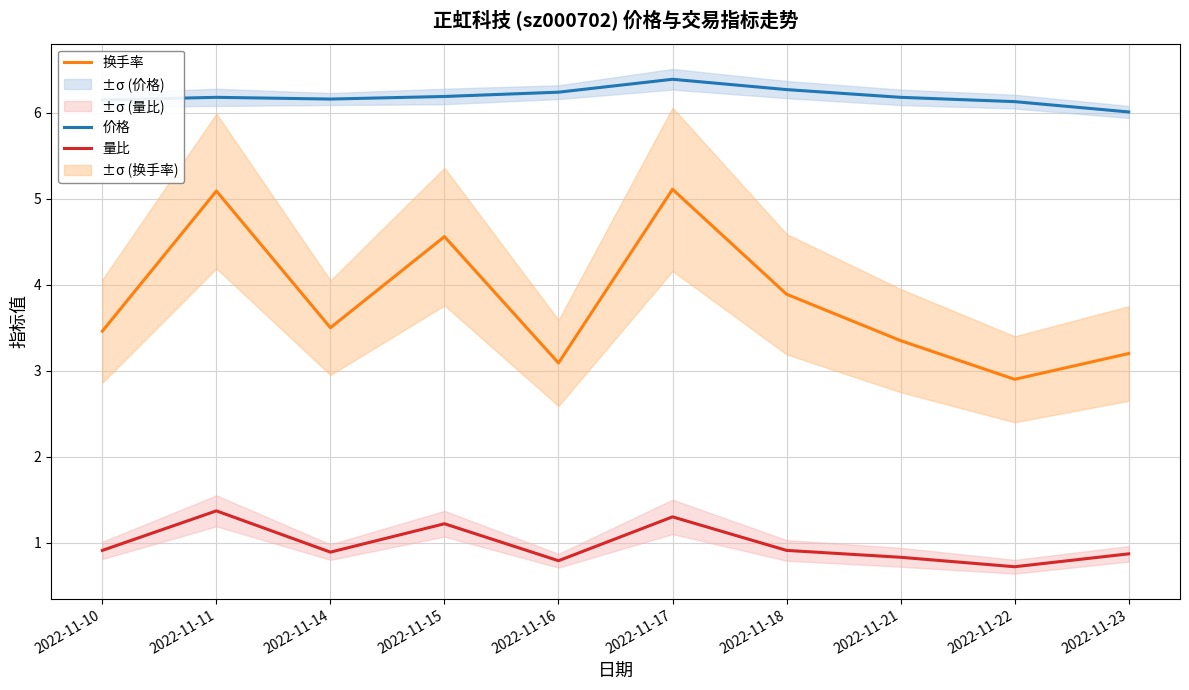

Where is the first local maximum for 价格?

2022-11-11